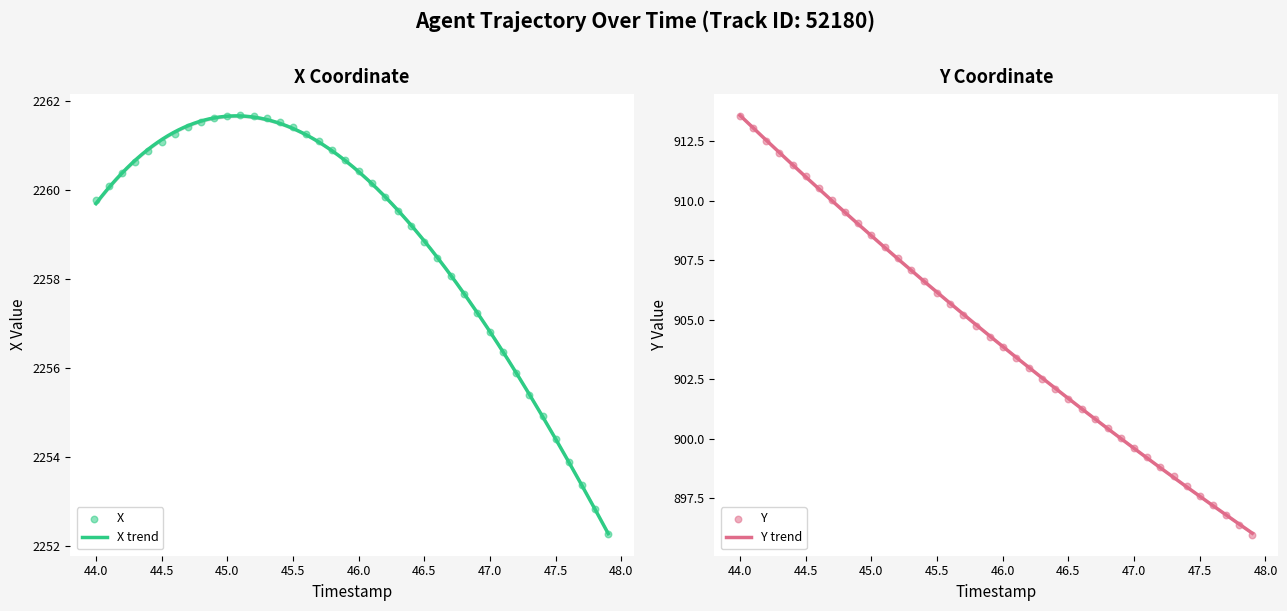

Which series has the widest spread of Y values?

Y